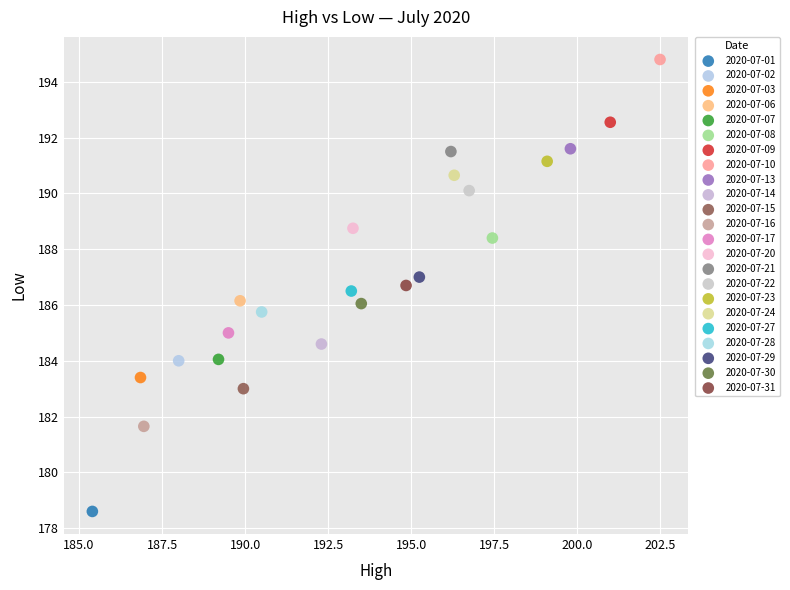

What are all the series names shown in the legend?

2020-07-01, 2020-07-02, 2020-07-03, 2020-07-06, 2020-07-07, 2020-07-08, 2020-07-09, 2020-07-10, 2020-07-13, 2020-07-14, 2020-07-15, 2020-07-16, 2020-07-17, 2020-07-20, 2020-07-21, 2020-07-22, 2020-07-23, 2020-07-24, 2020-07-27, 2020-07-28, 2020-07-29, 2020-07-30, 2020-07-31